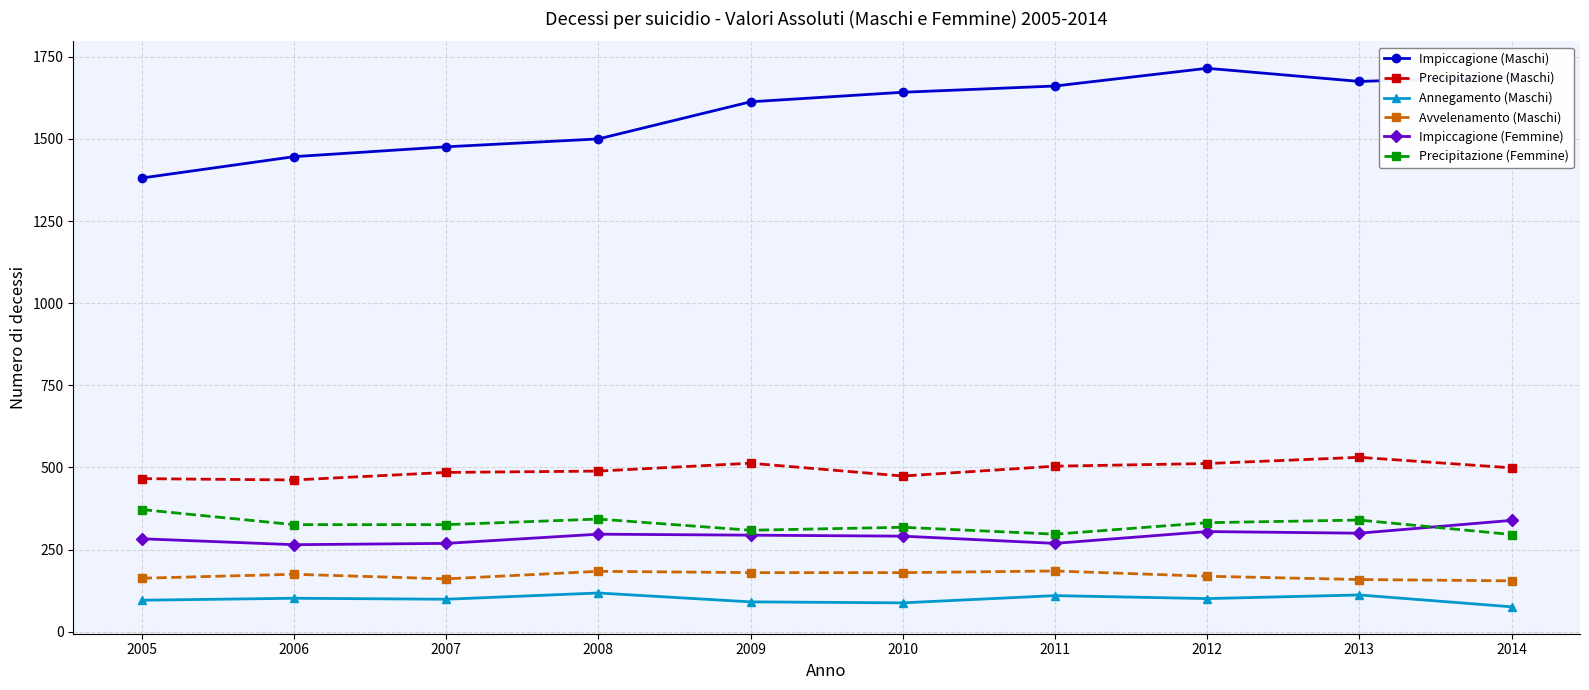

Is this an area chart (filled region under the line)?

No